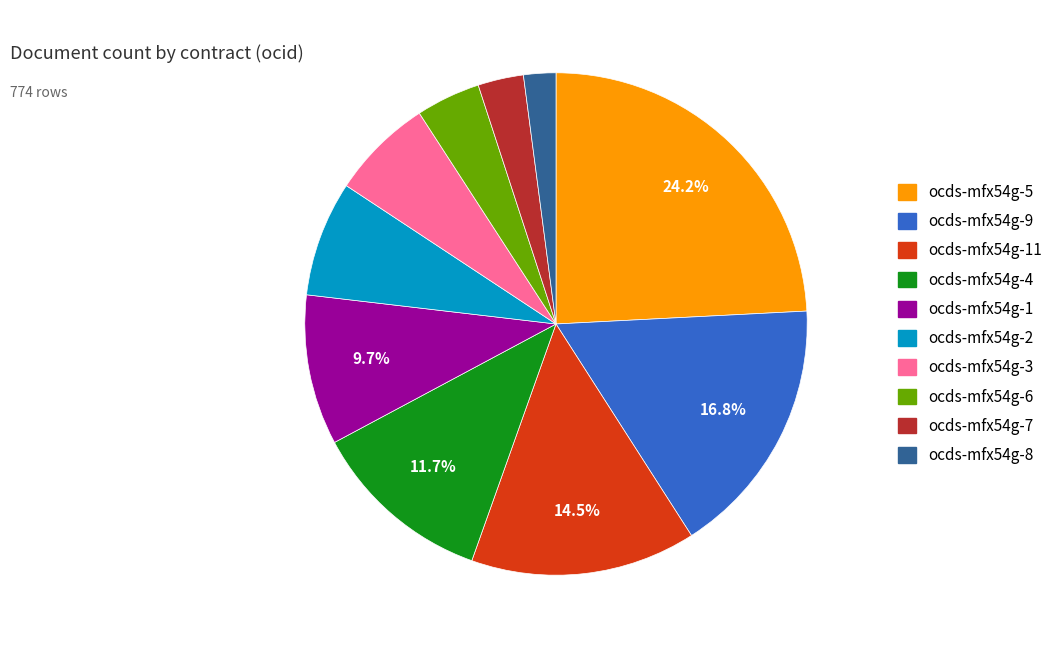

Is there any slice that represents more than half of the pie?

No